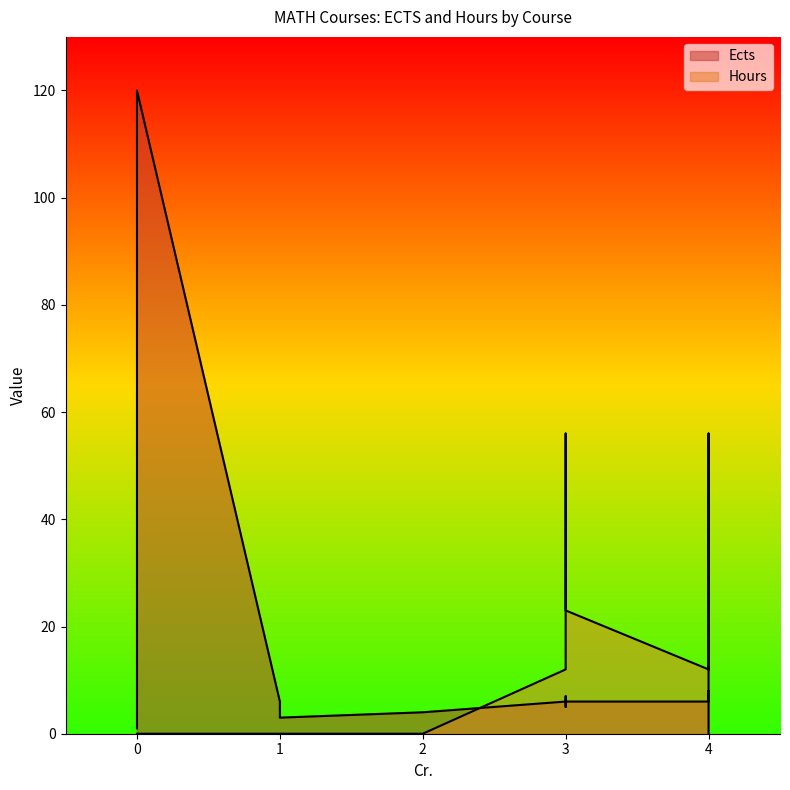

Rank the series by their maximum value, from highest to lowest.

Ects, Hours